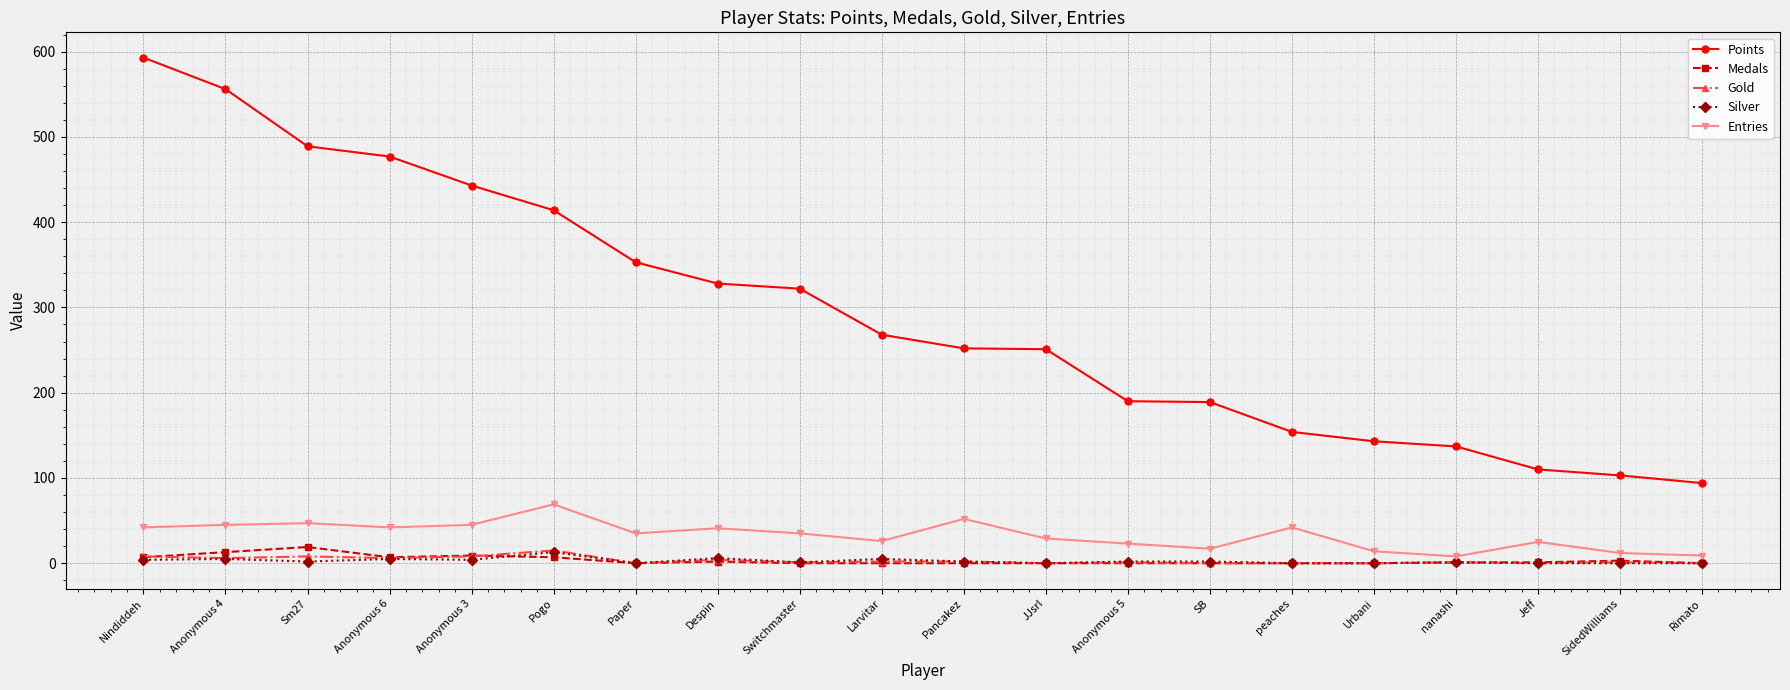

Which series has the largest total across all categories?

Points